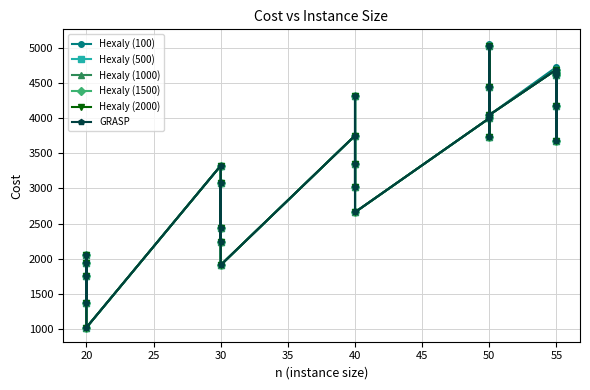

How many lines are shown in the chart?

6